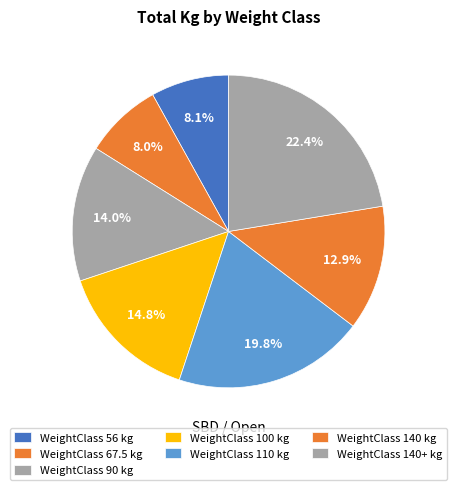

How many slices are in this pie chart?

7